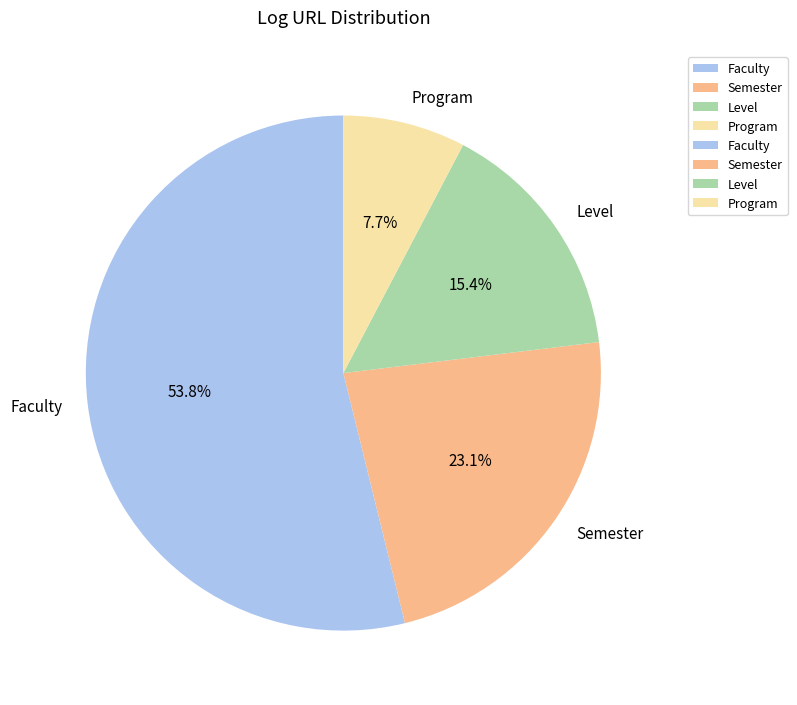

Which category has the smallest portion of the pie?

Program